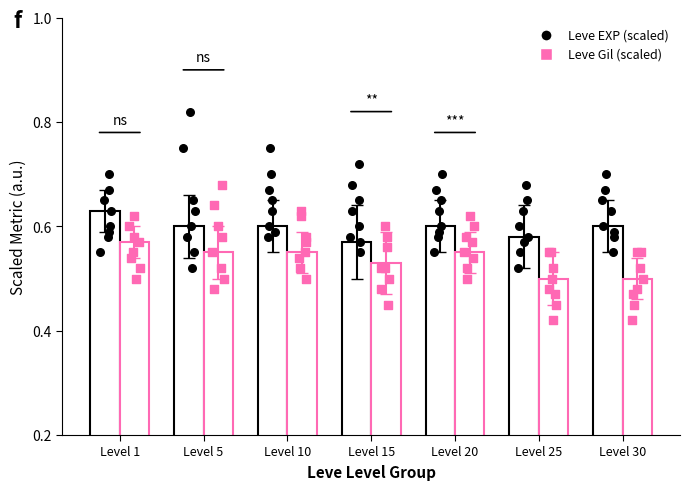

Which series has the largest total across all categories?

Leve EXP (scaled)